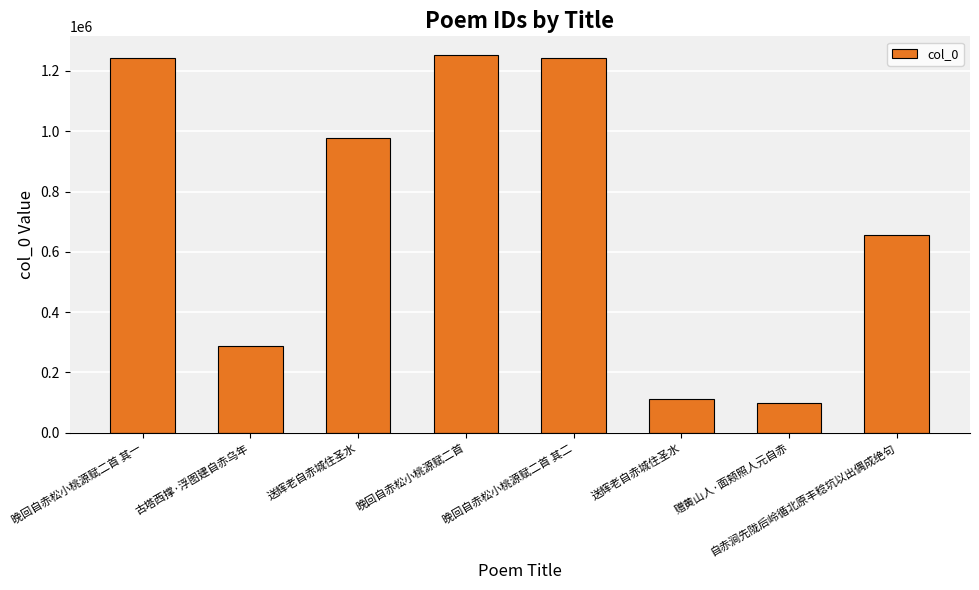

Between 赠黄山人·面颊照人元自赤 and 送辉老自赤城住圣水, which is larger?

送辉老自赤城住圣水